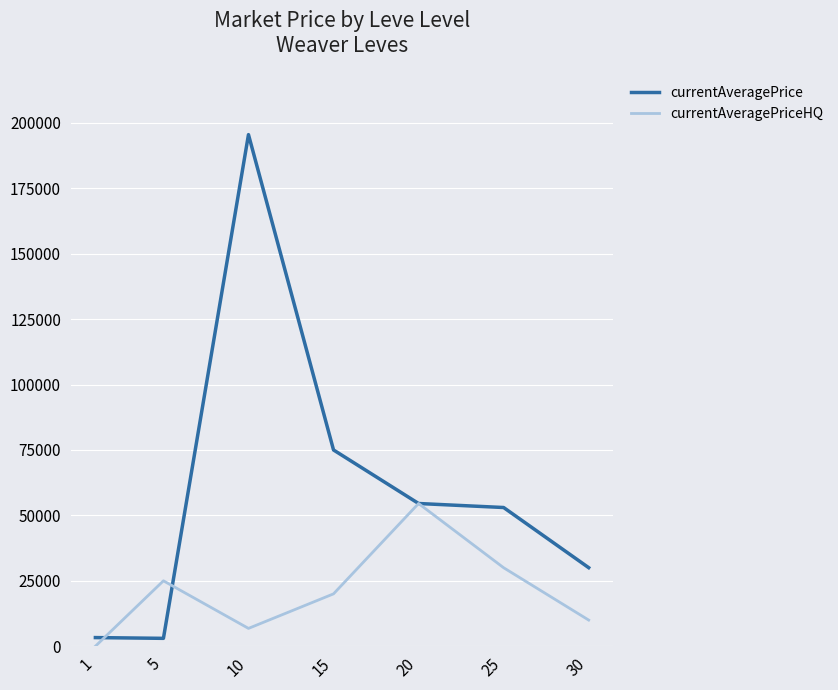

The value of currentAveragePriceHQ at 15 is 6097. True or false?

False